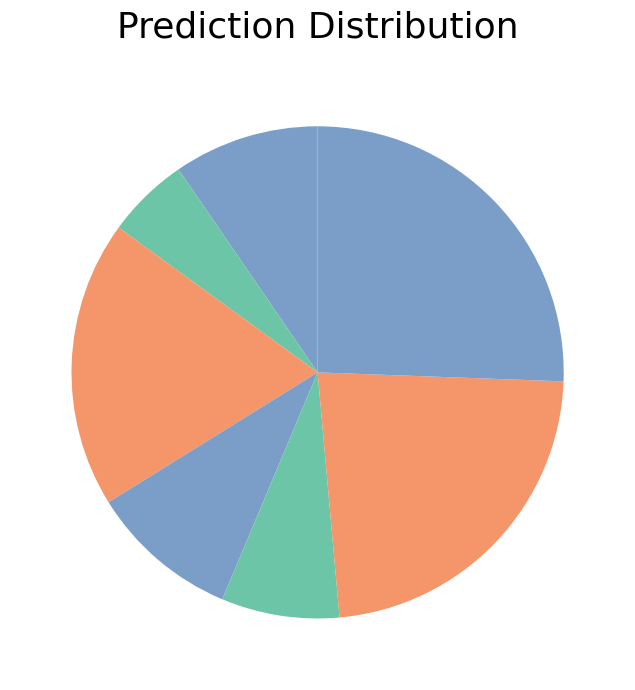

Count the number of slices in the pie.

7